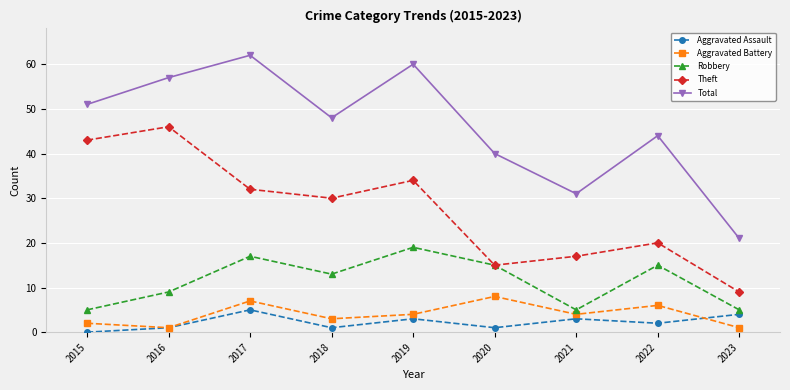

What is the approximate value of Aggravated Battery at 2018?

3